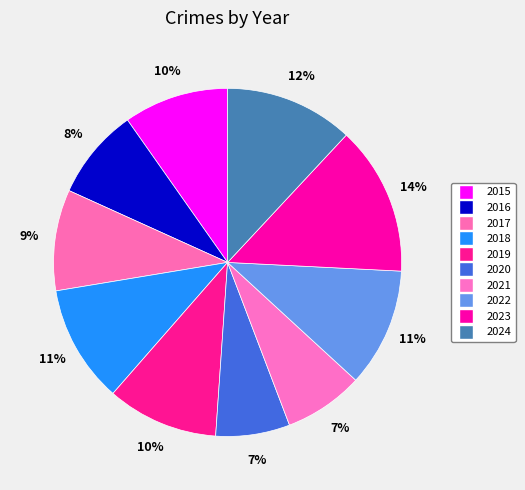

What is the ratio of the value at 2017 to the value at 2016?

1.1